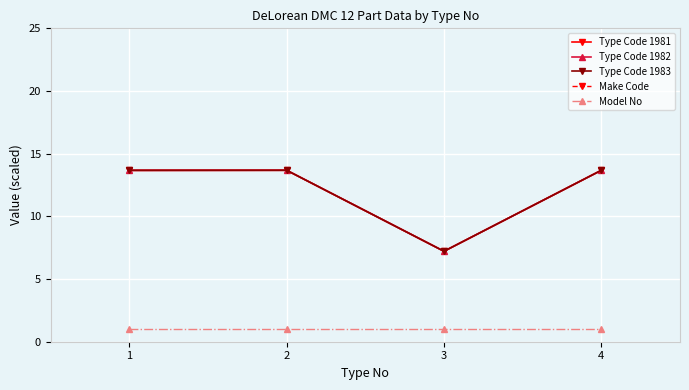

Reading right to left, what are all the values shown in this chart?

Type Code 1981: 4=13.7	3=7.2	2=13.7	1=13.7
Type Code 1982: 4=13.7	3=7.2	2=13.7	1=13.7
Type Code 1983: 4=13.7	3=7.2	2=13.7	1=13.7
Make Code: 4=35.0	3=35.0	2=35.0	1=35.0
Model No: 4=1.0	3=1.0	2=1.0	1=1.0